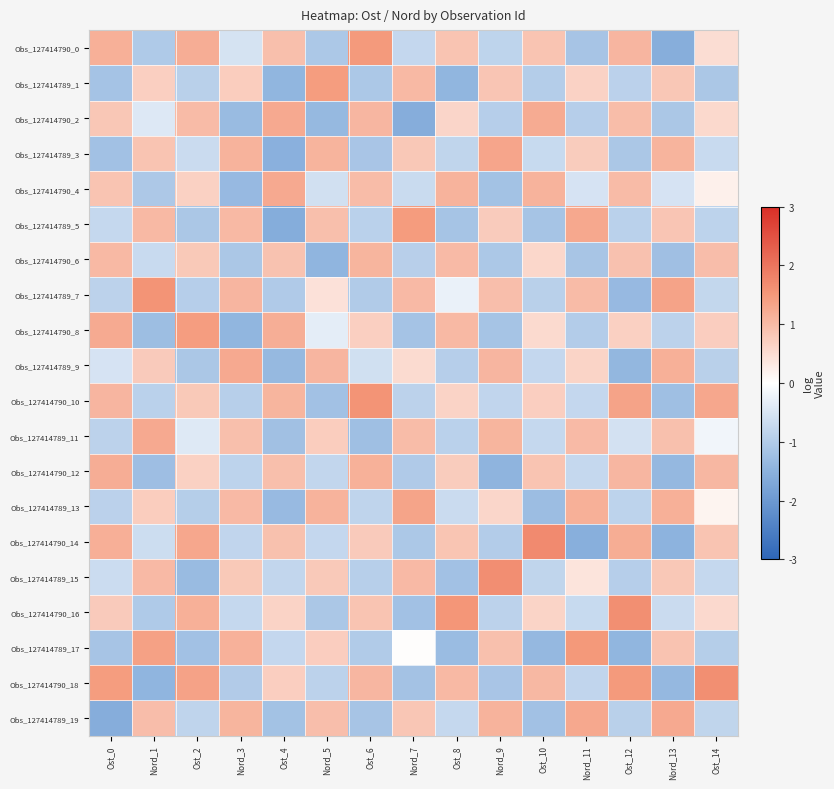

Which category has the highest value across all series?

Ost_10